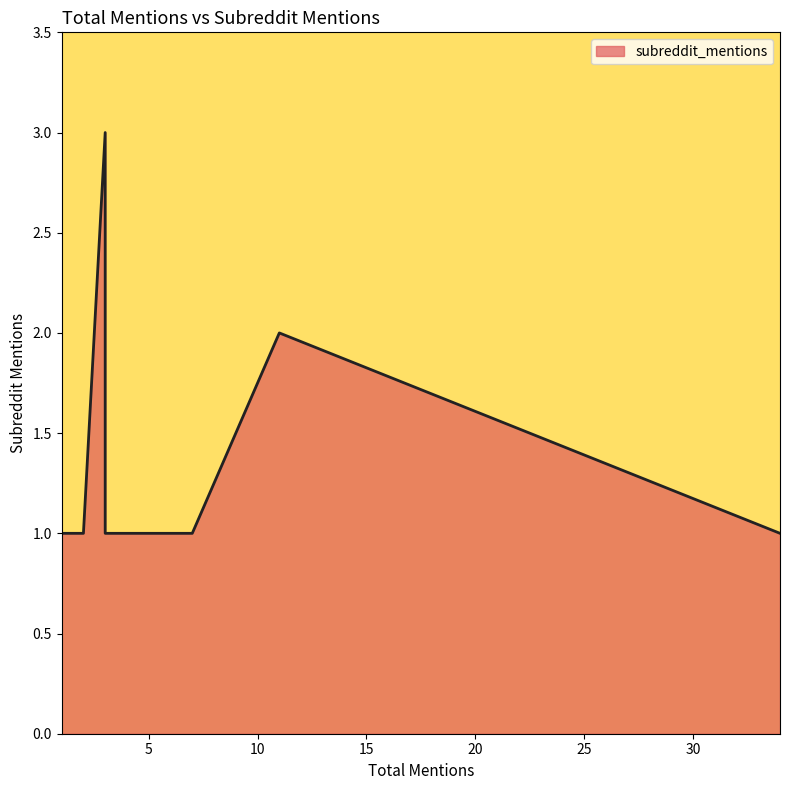

At which category does the chart reach its peak across all series?

3